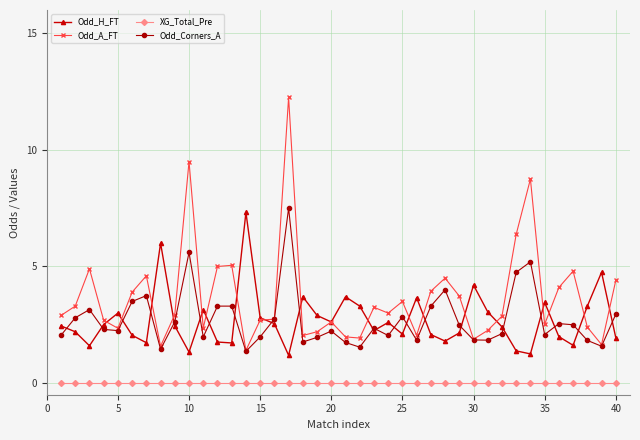

What is the lowest value of the Odd_H_FT series?

1.2